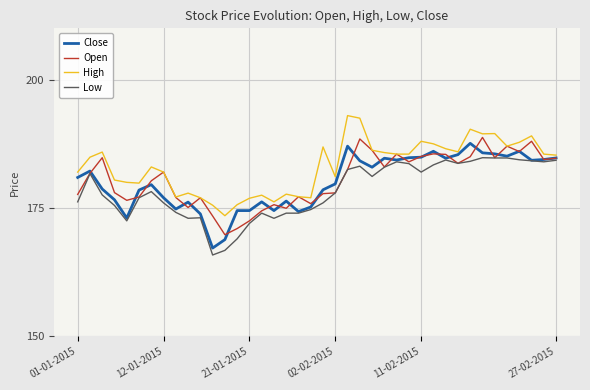

Which series has the largest total across all categories?

High